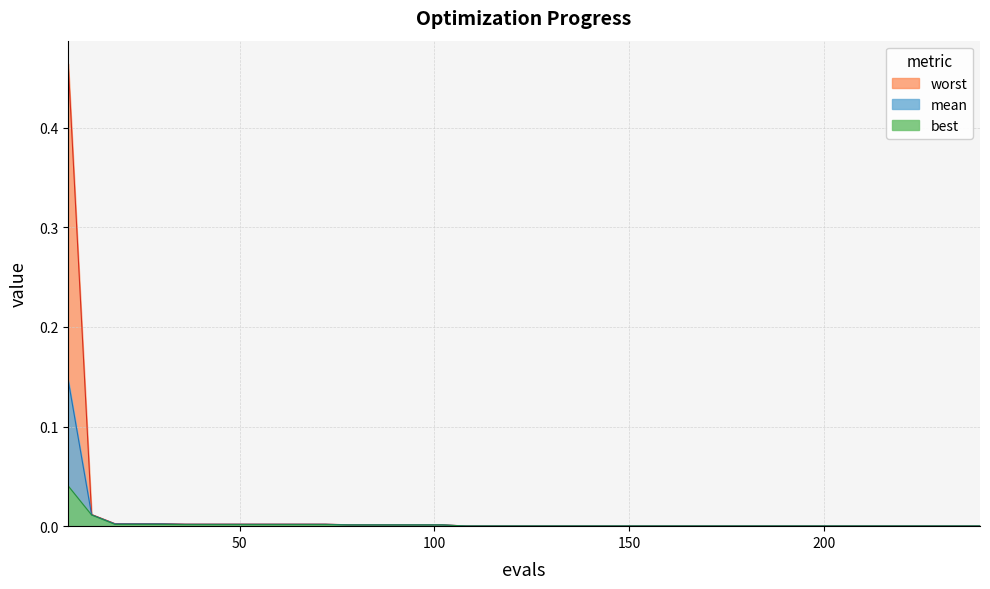

What are all the series names shown in the legend?

mean, best, worst